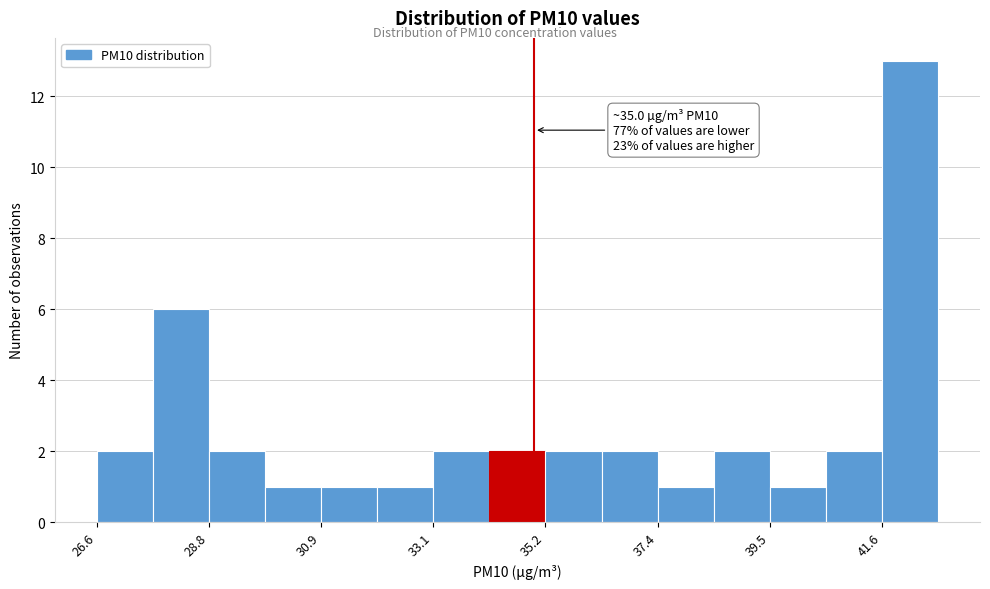

Around what value on the x-axis is the tallest bar? Give the approximate position of its centre, as read against the axis.

42.0